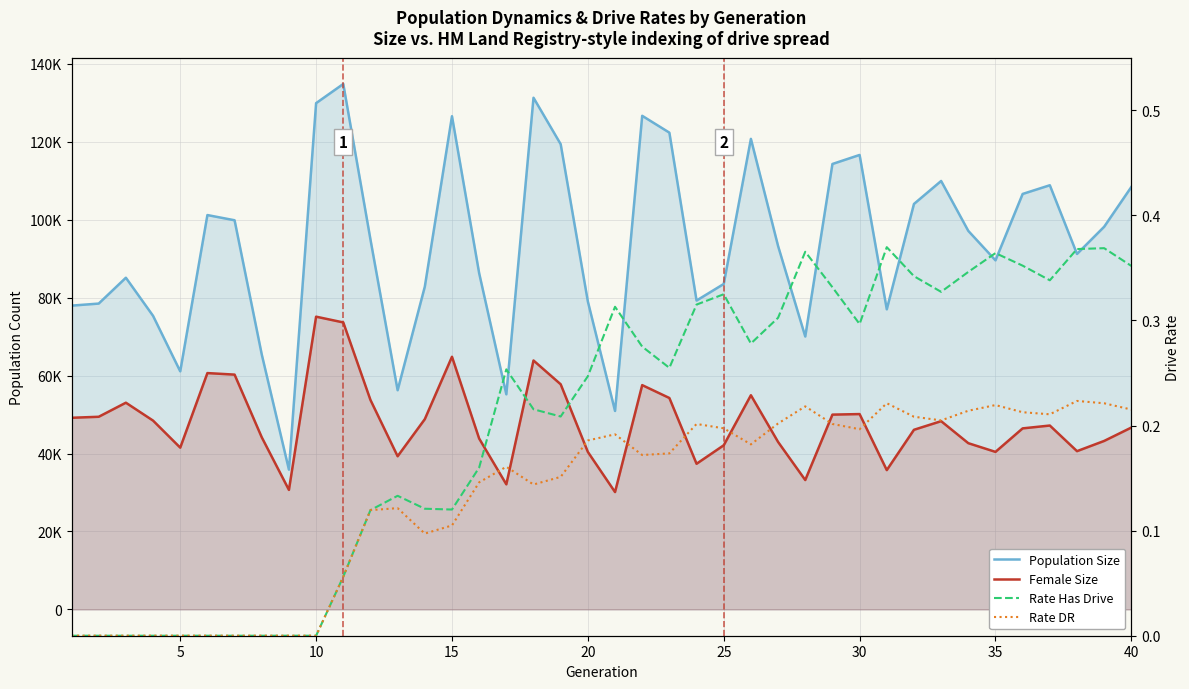

Count the number of categories in the chart.

40